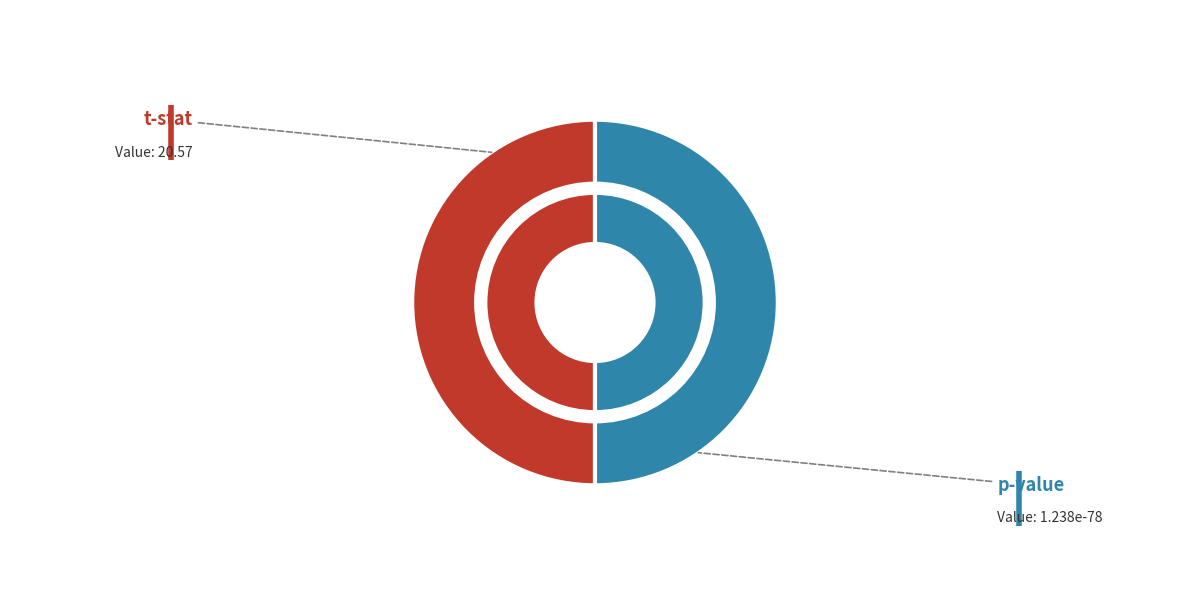

How many segments does this pie chart have?

2